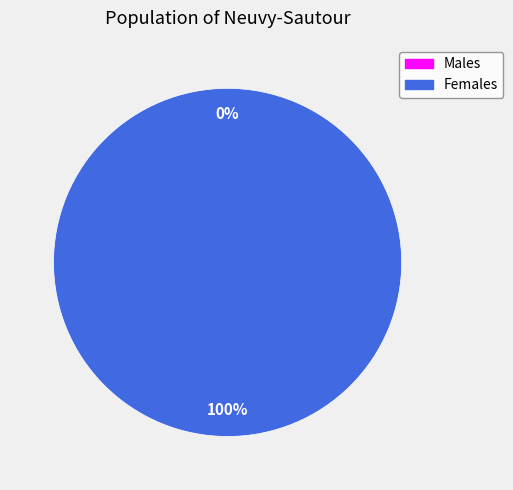

To the nearest percent, what is the difference between the 1589231727 and 1589321758 slice percentages?

100%